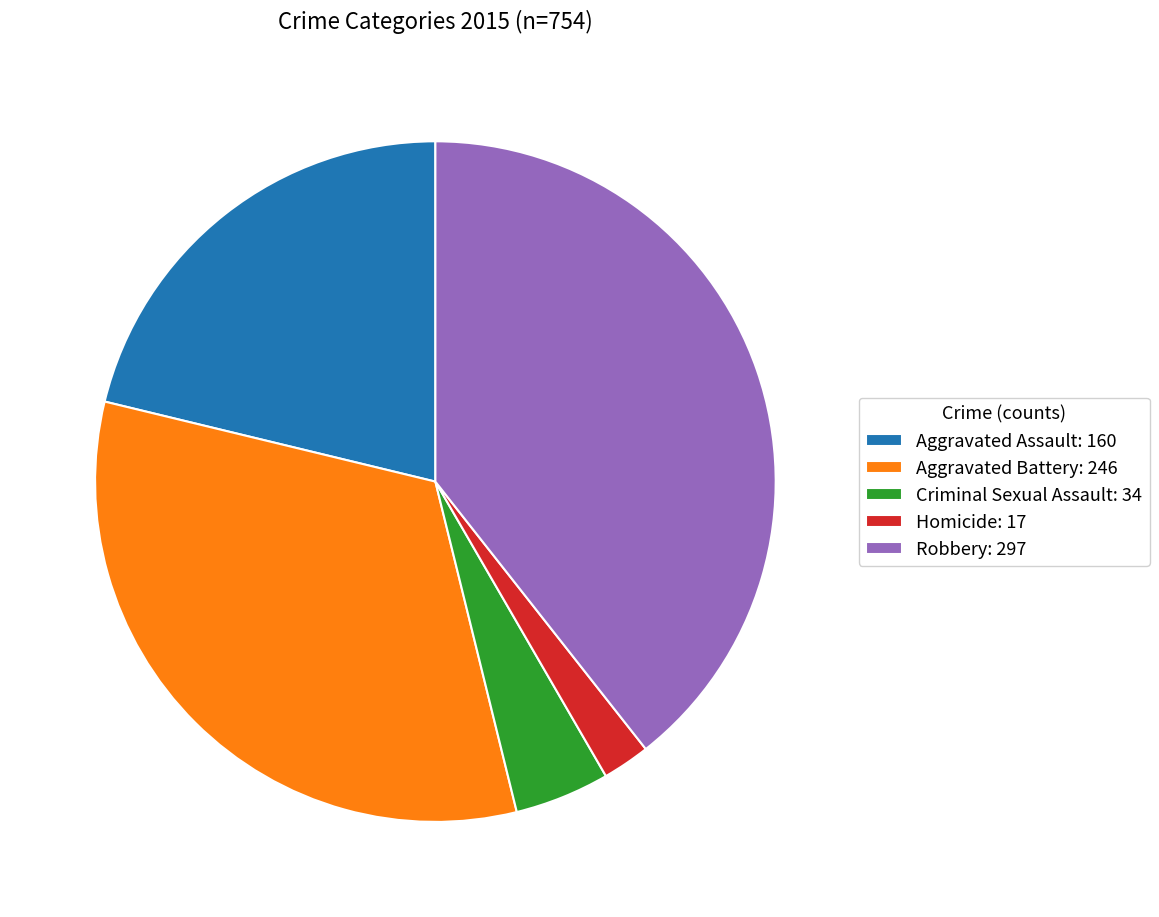

Which category has the biggest portion of the pie?

Robbery